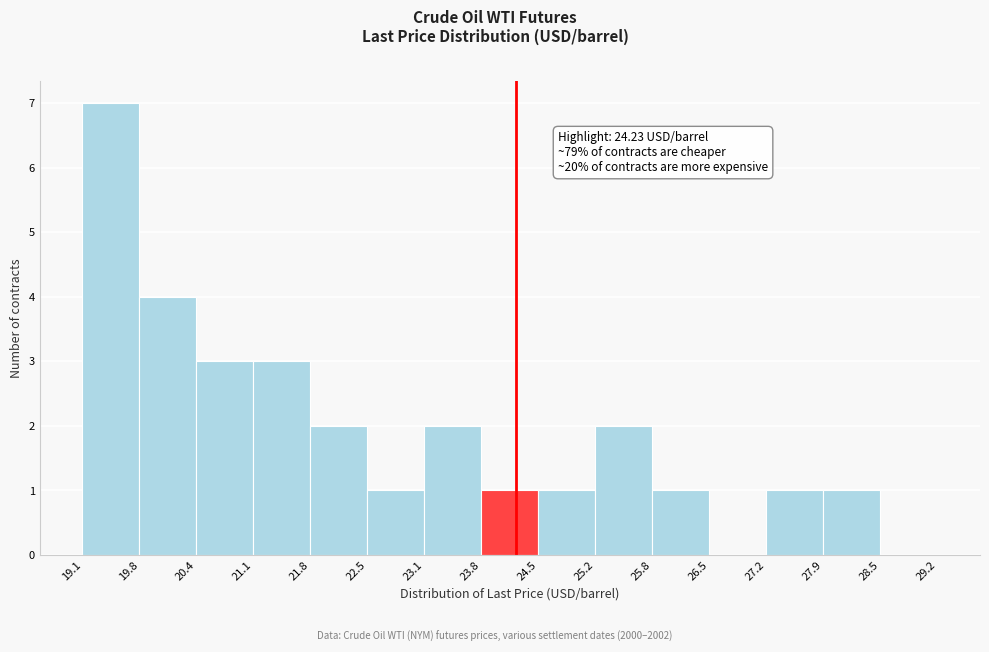

Over which range of the x-axis is the bar tallest?

19.1 to 19.8